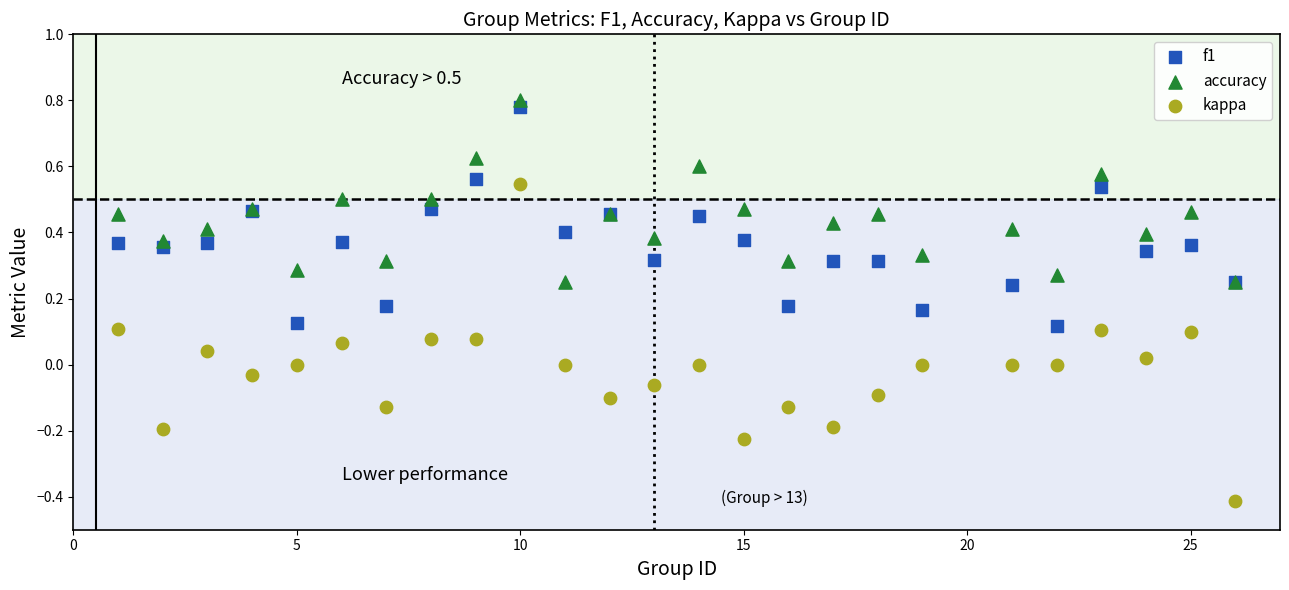

What is the X range (max minus min) for the scatter plot?

25.0